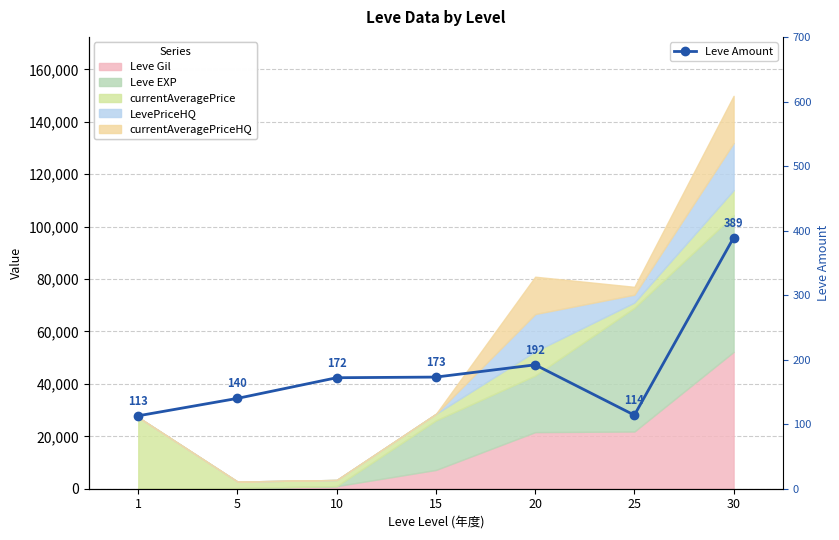

True or false: the data has more than 0 interior local peaks.

True